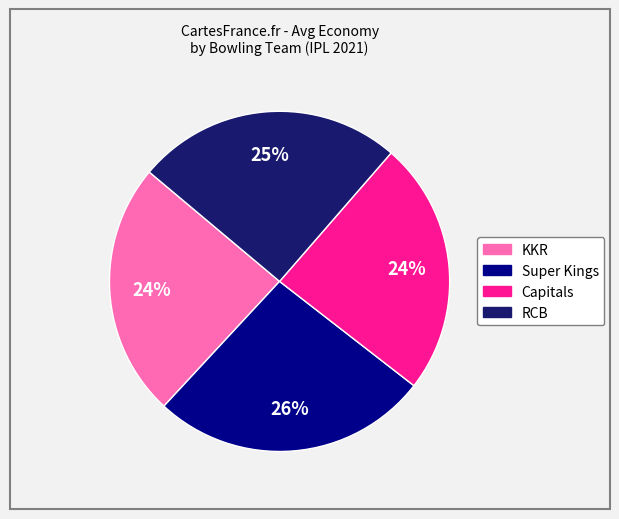

To the nearest percent, what is the difference between the RCB and Super Kings slice percentages?

1%